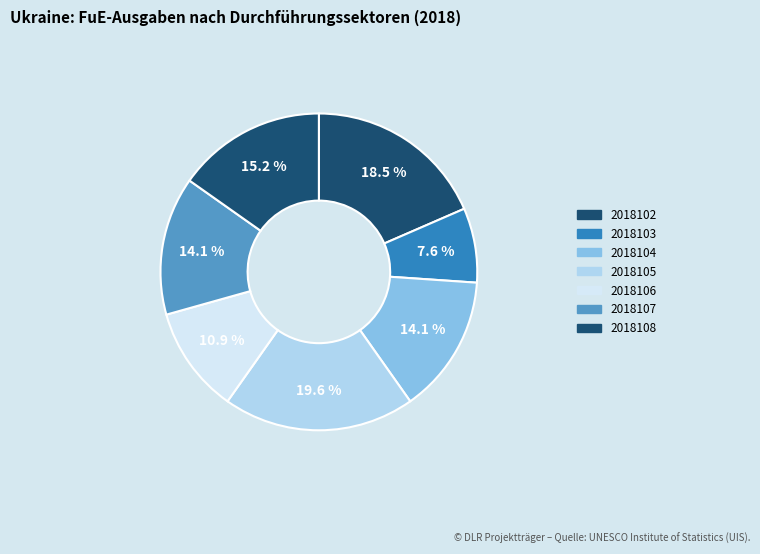

Is there a majority slice in this chart?

No